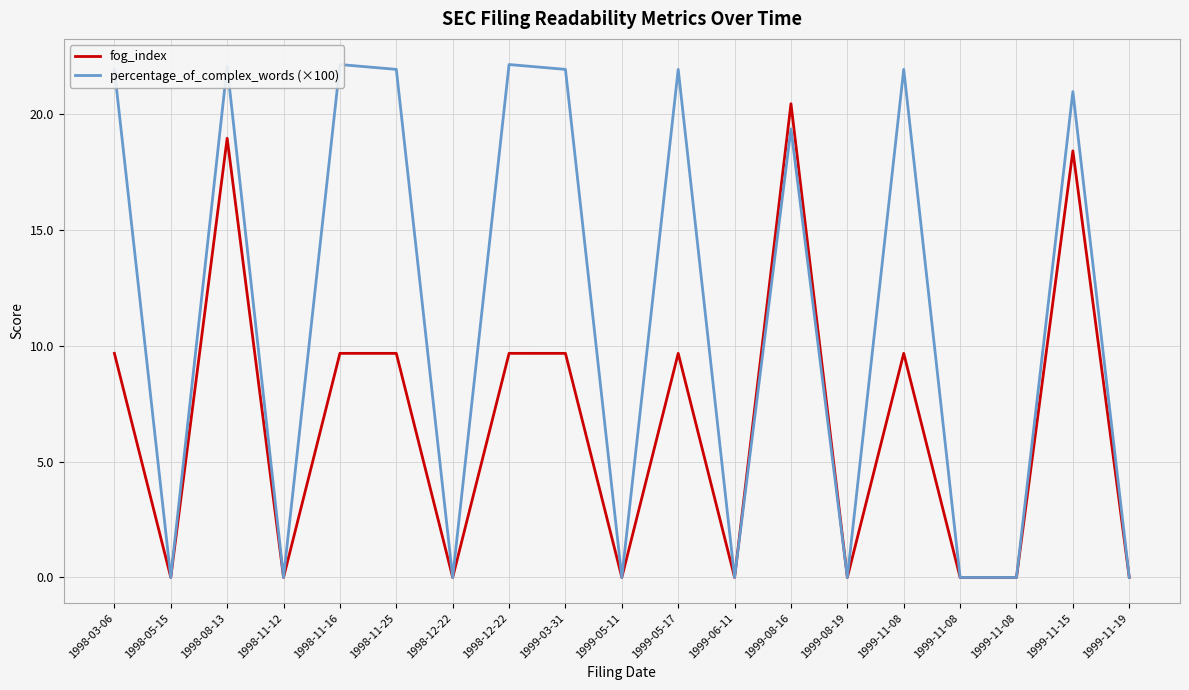

Which series has the widest spread of values?

percentage_of_complex_words (×100)